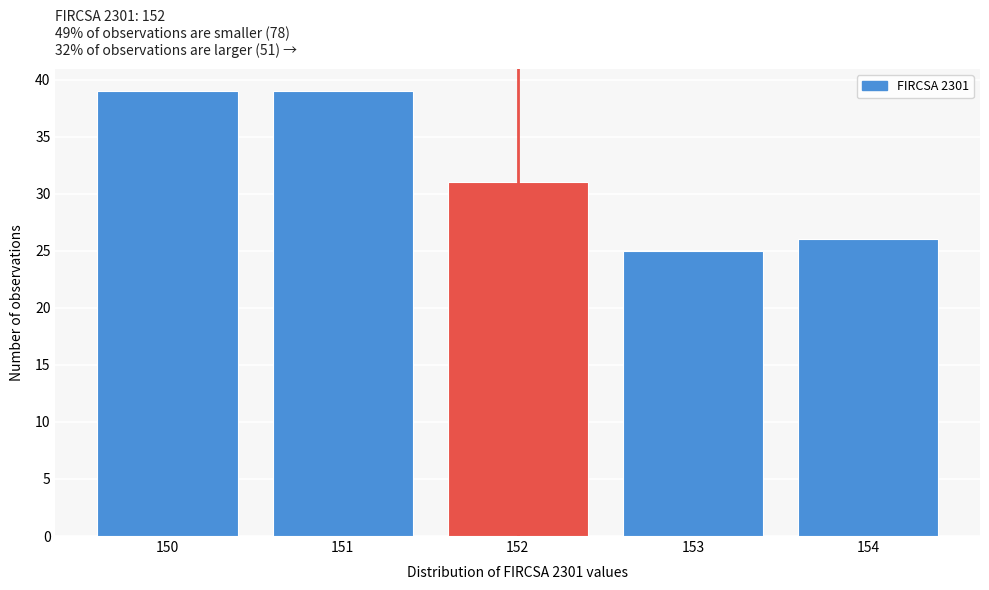

Reading left to right, what are all the values shown in this chart?

150=39	151=39	152=31	153=25	154=26